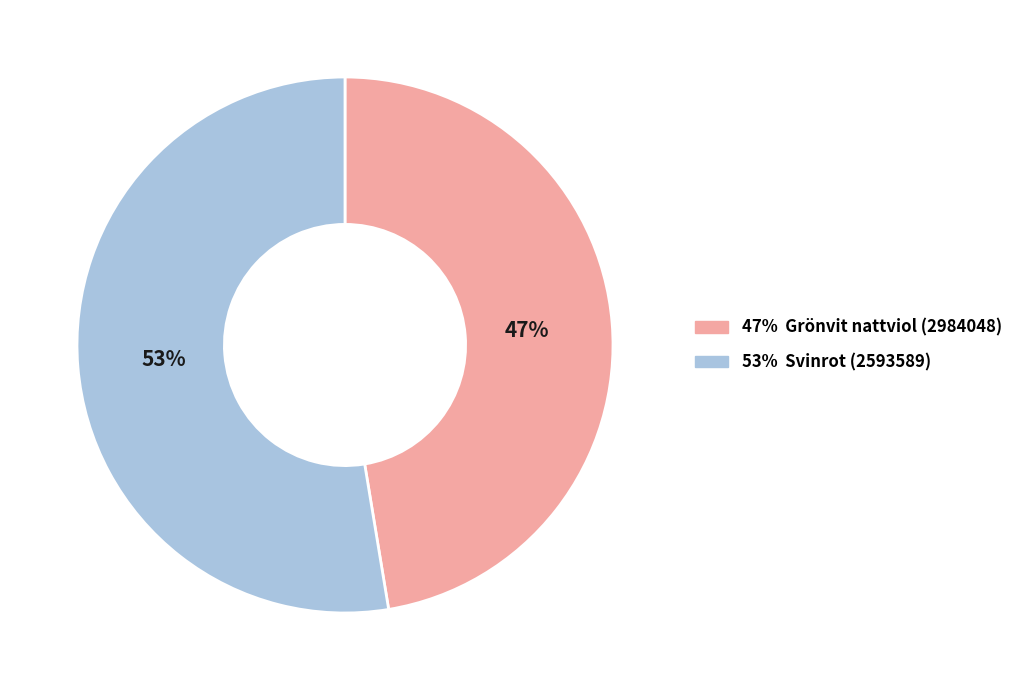

To the nearest percent, what is the average slice percentage?

50%